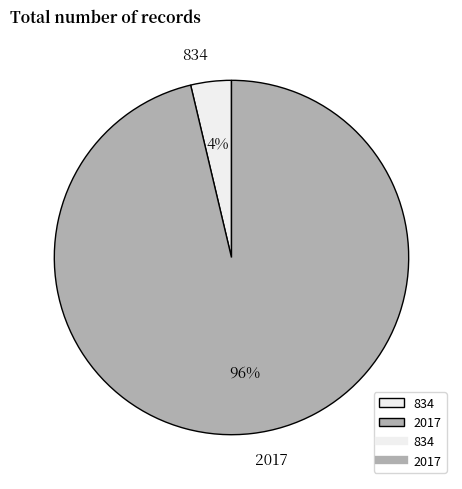

What percentage is the 2017 slice, to the nearest percent?

96%